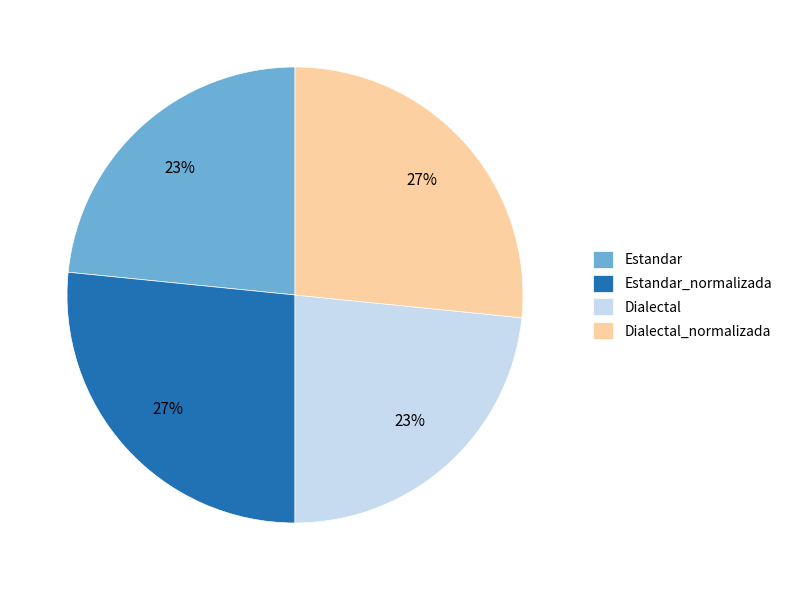

Does Estandar account for over 50% of the chart?

No